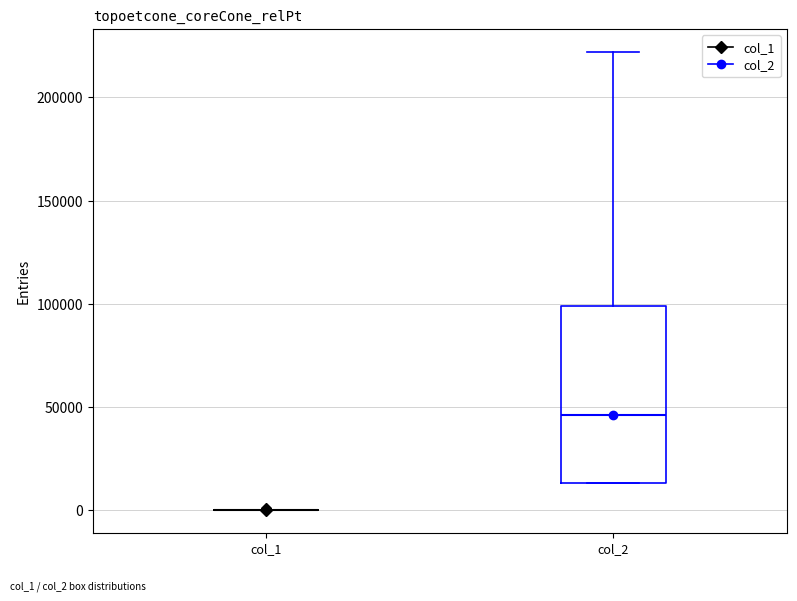

Reading left to right, transcribe this box plot: for each box, give where its median line is, the range the box spans, and where its two whiskers end, as read against the y-axis. The values are not printed on the chart, so give them approximately, as read against the axis.

col_1: box collapsed to a line at 0, whiskers 0 to 0
col_2: median 45000, box 15000 to 100000, whiskers 15000 to 220000